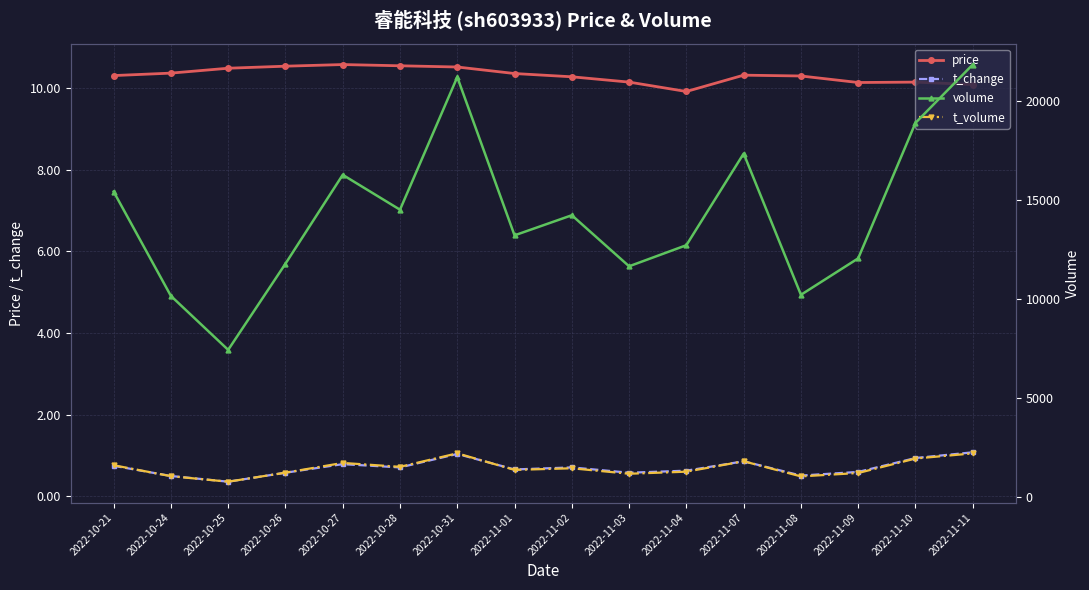

What is the maximum value shown in the chart?

21823.0